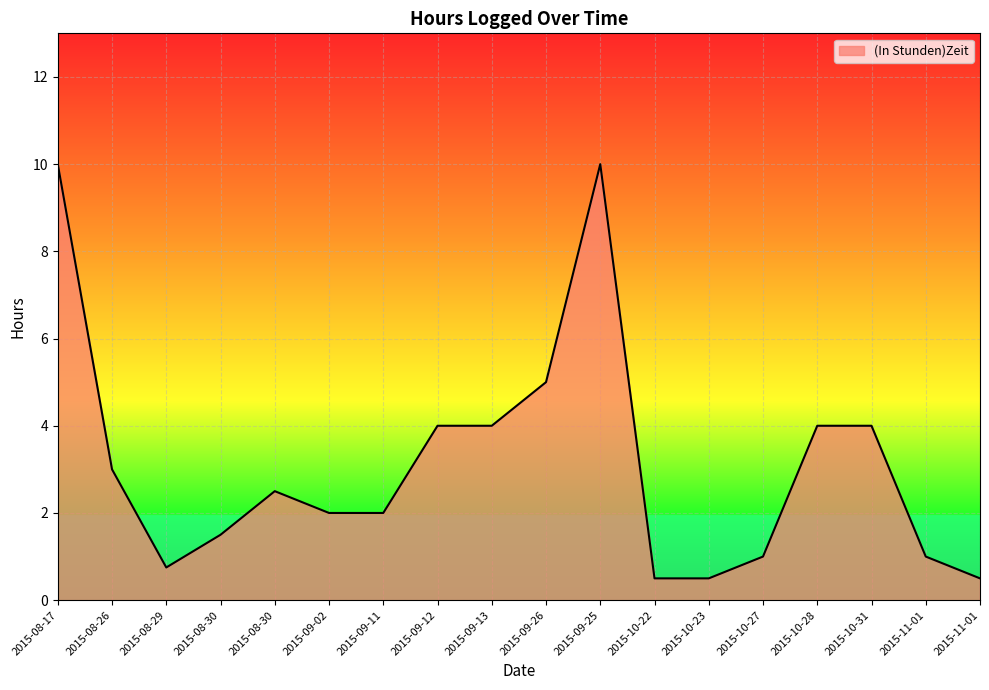

Does the chart have visible grid lines?

Yes